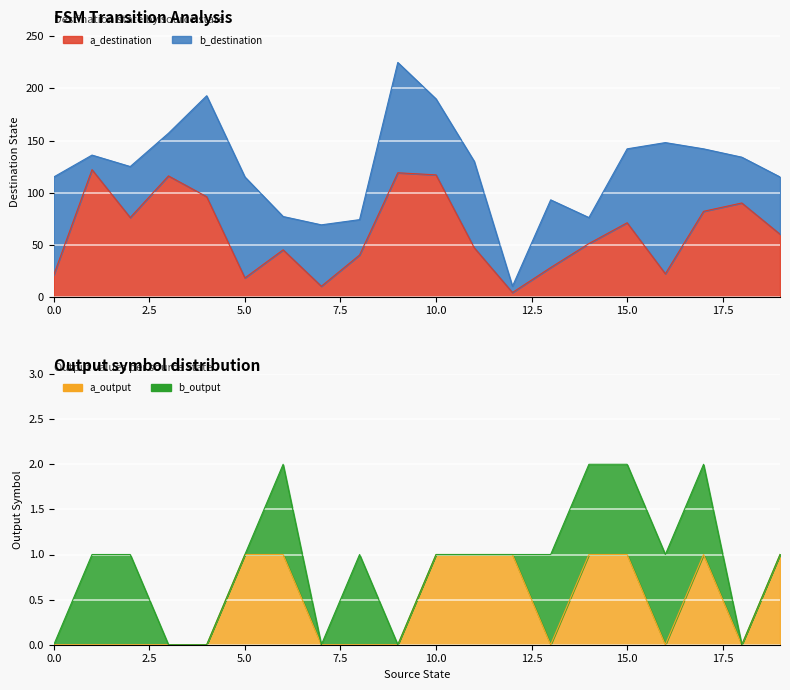

True or false: a_output and a_destination cross at least once.

False